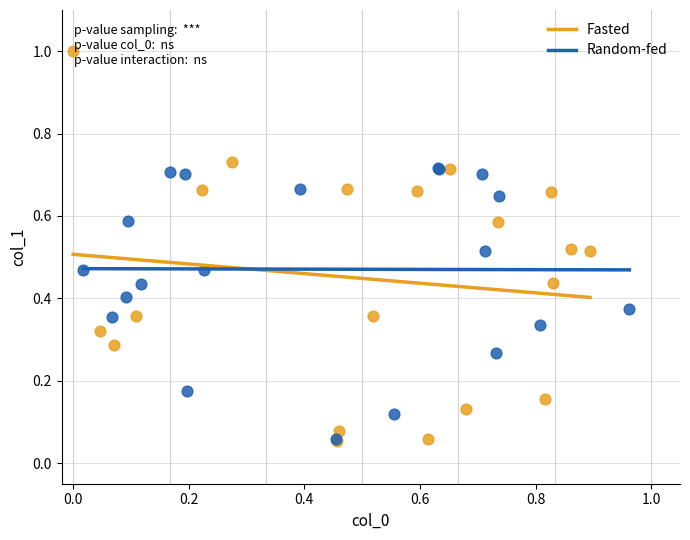

What are all the series names shown in the legend?

Fasted, Random-fed